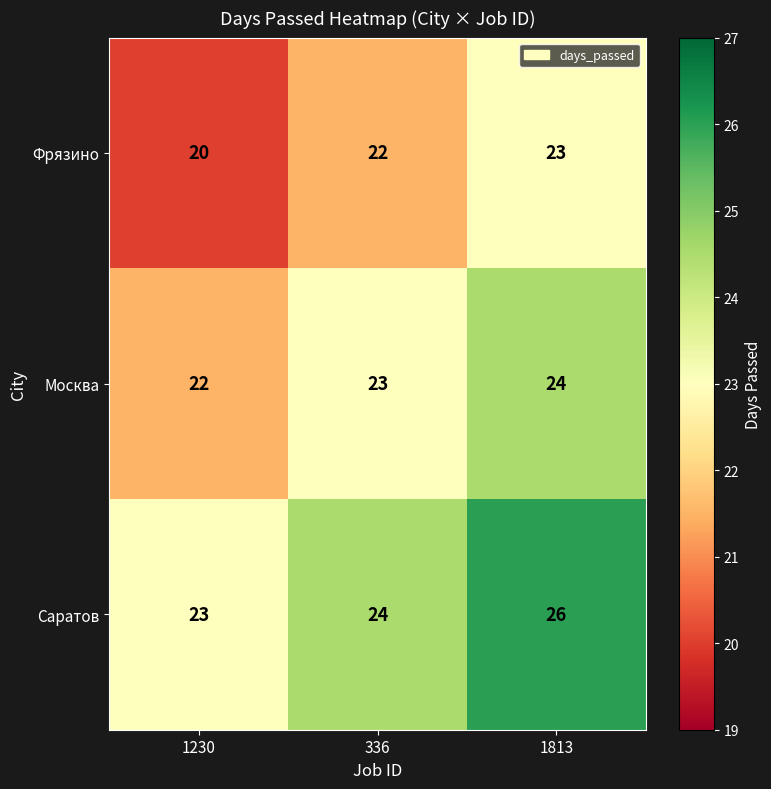

At how many categories does at least one series exceed 25?

1